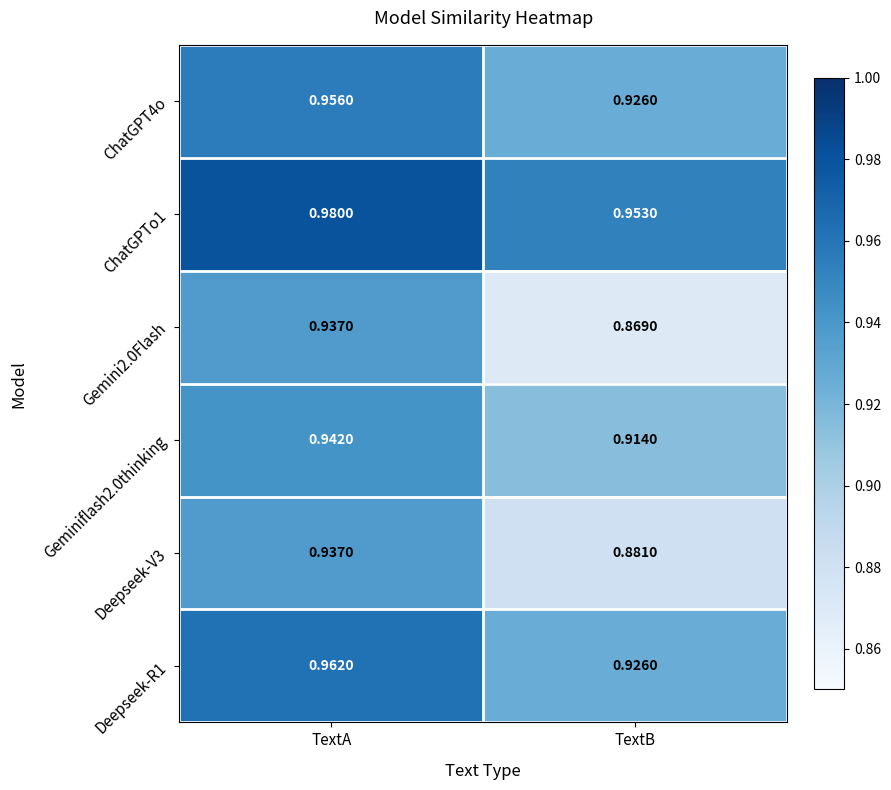

Rank the categories by Deepseek-V3 value from lowest to highest.

TextB, TextA